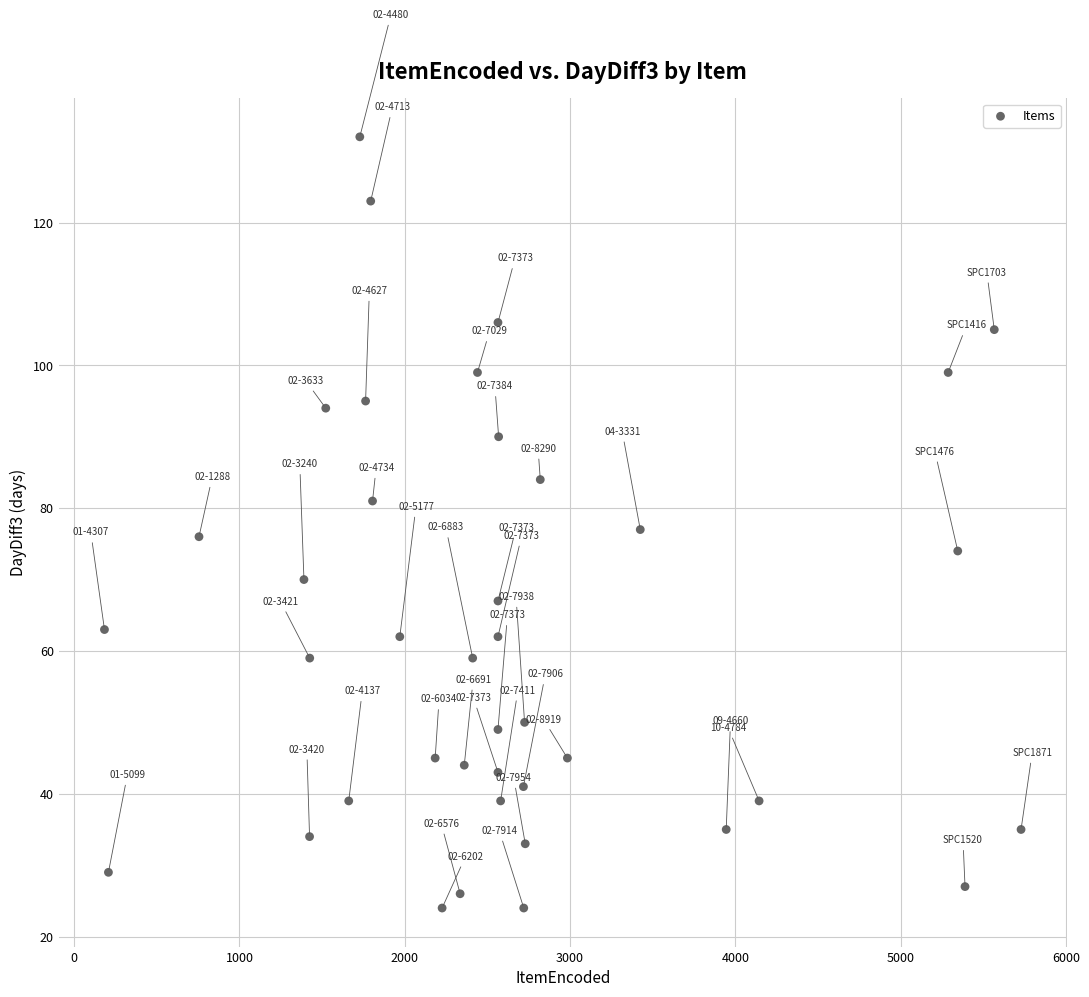

What is the range of Y values (max minus min)?

108